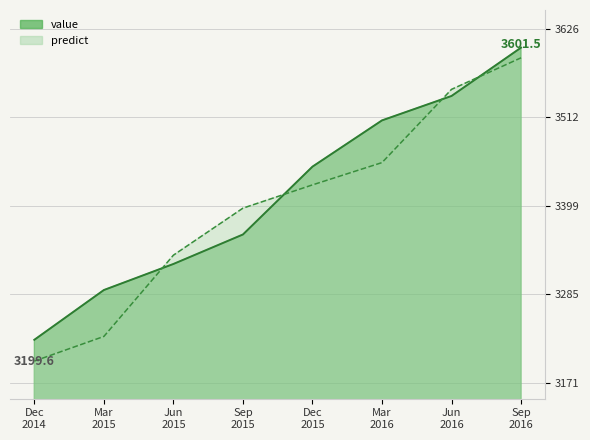

Between which two adjacent categories do predict and value first intersect?

Mar 2015 and Jun 2015